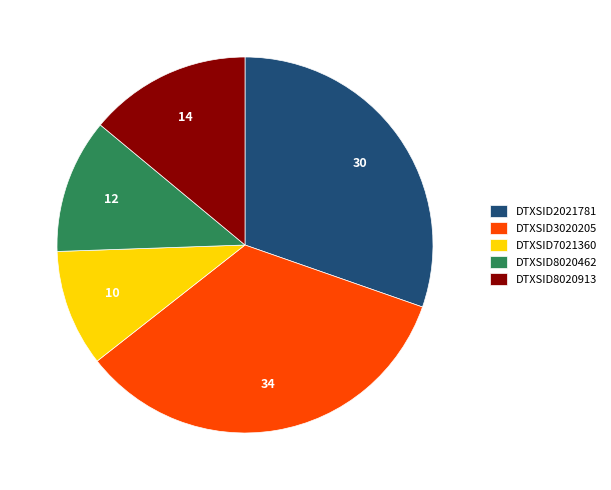

Is it true that DTXSID7021360 is 4% of the pie?

False